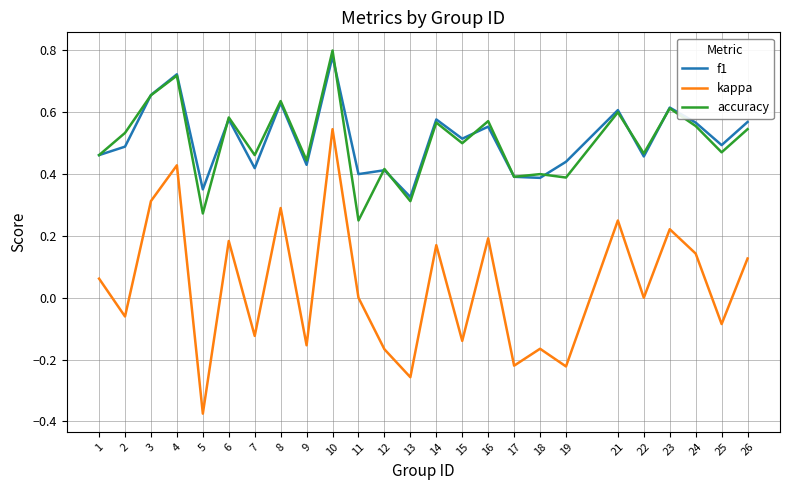

Which series has the largest range (max minus min)?

kappa